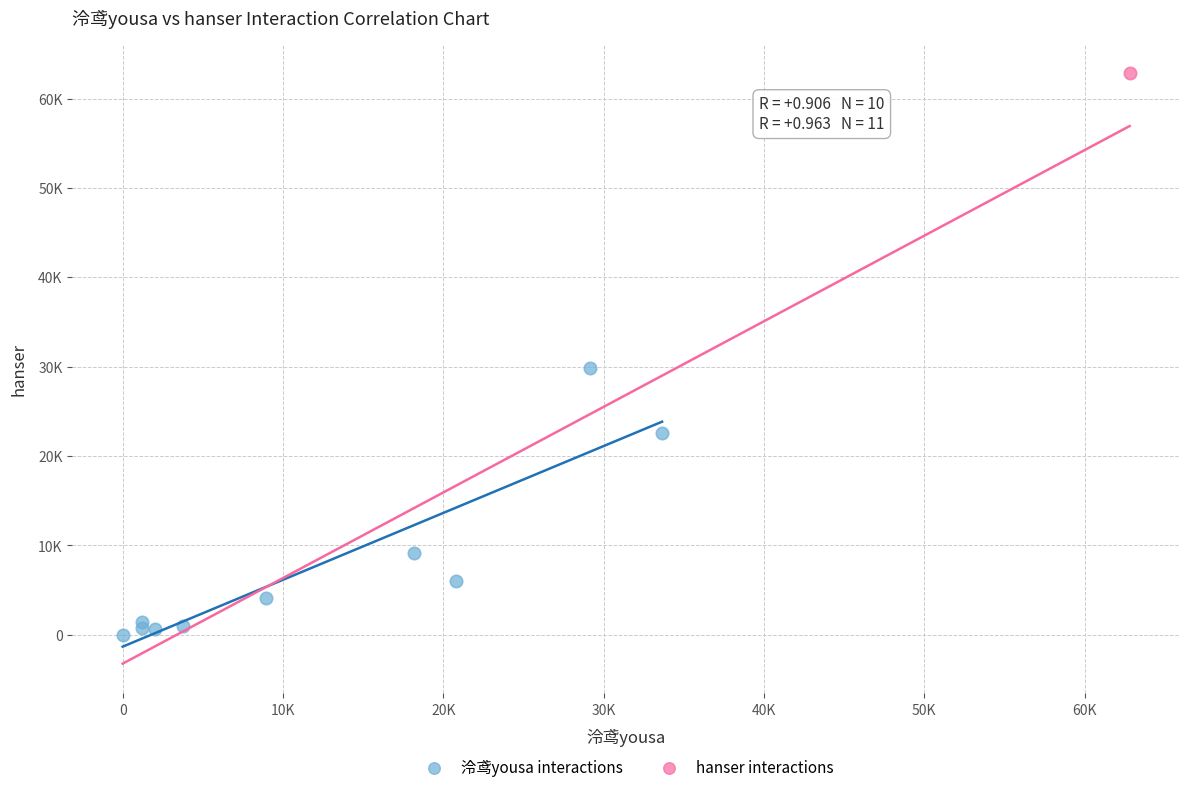

What are all the series names shown in the legend?

泠鸢yousa interactions, hanser interactions